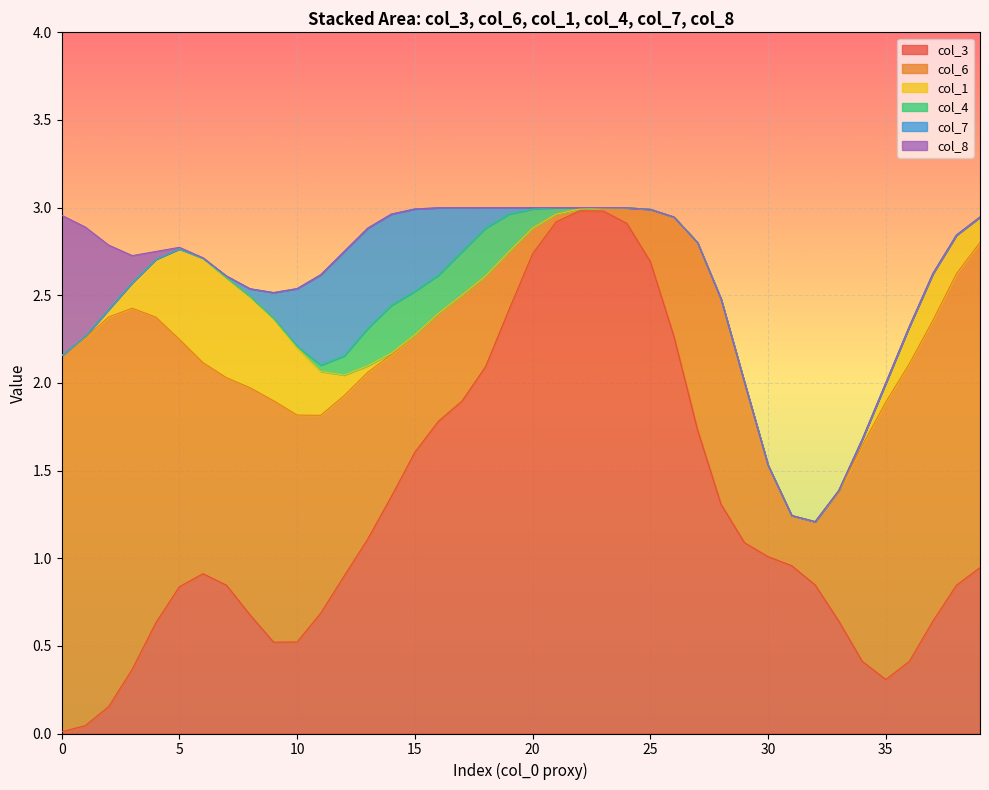

What are all the series names shown in the legend?

col_3, col_6, col_1, col_4, col_7, col_8